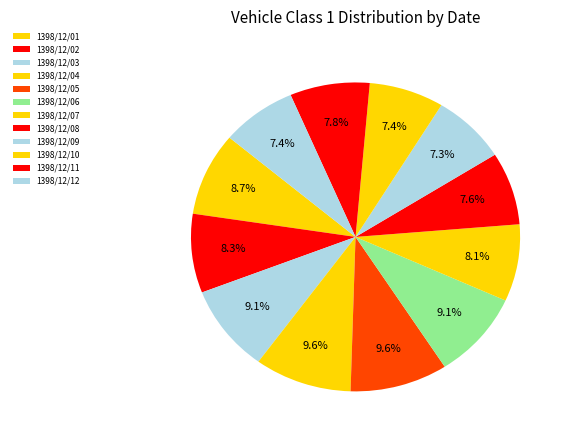

The 1398/12/08 slice represents 8% of the pie. True or false?

True